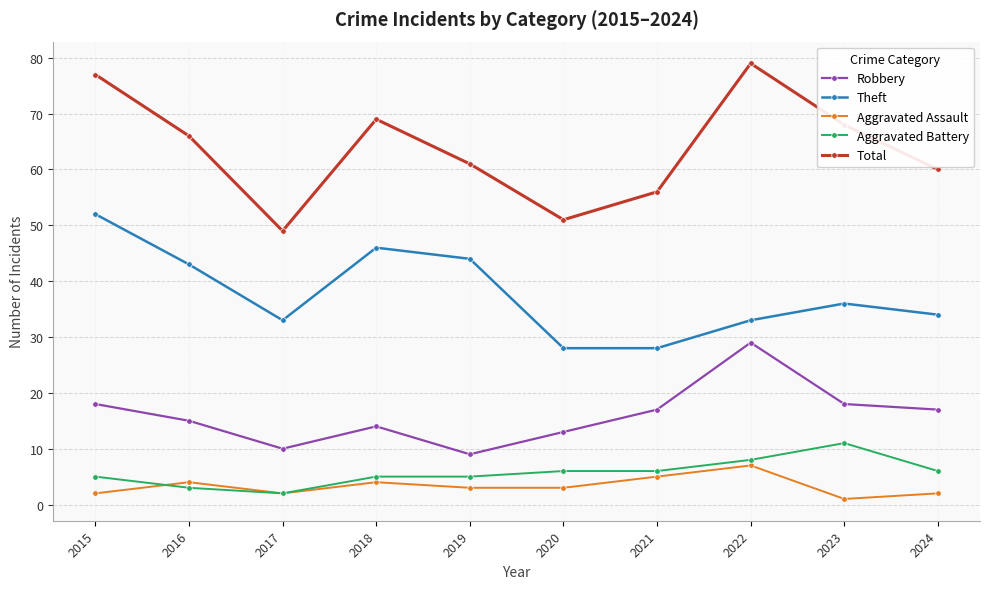

At which category does Aggravated Assault reach its first local peak?

2016